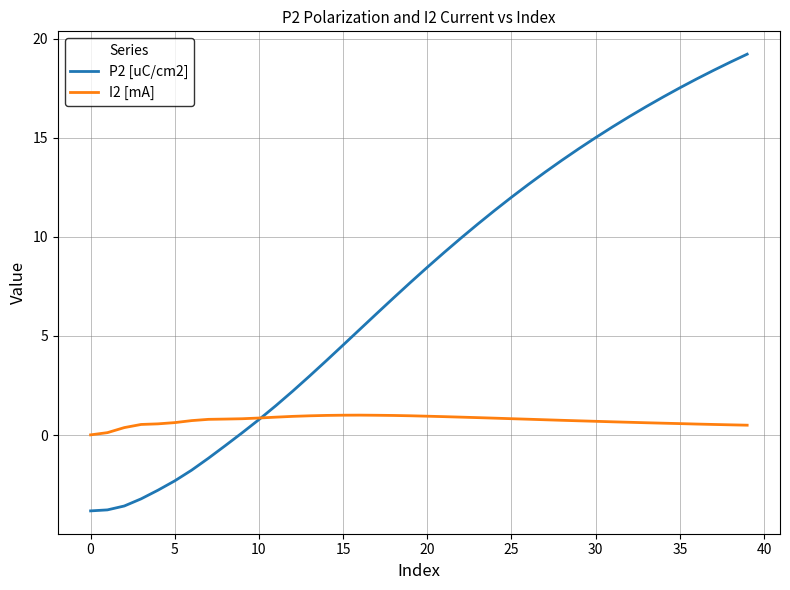

What is the lowest value of the P2 [uC/cm2] series?

-3.8